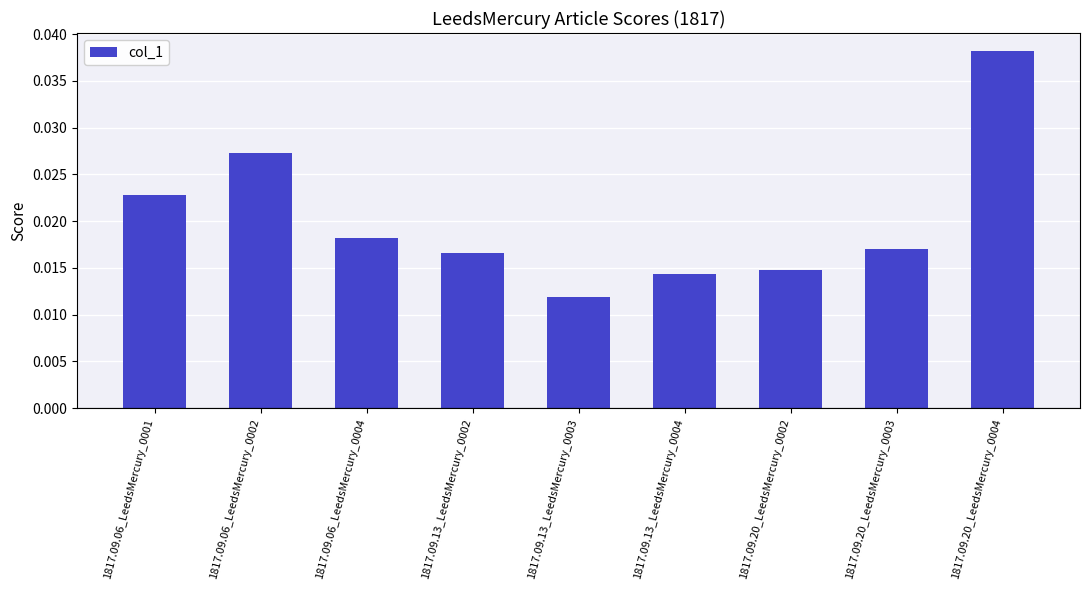

Which label corresponds to the largest value in the chart?

1817.09.20_LeedsMercury_0004